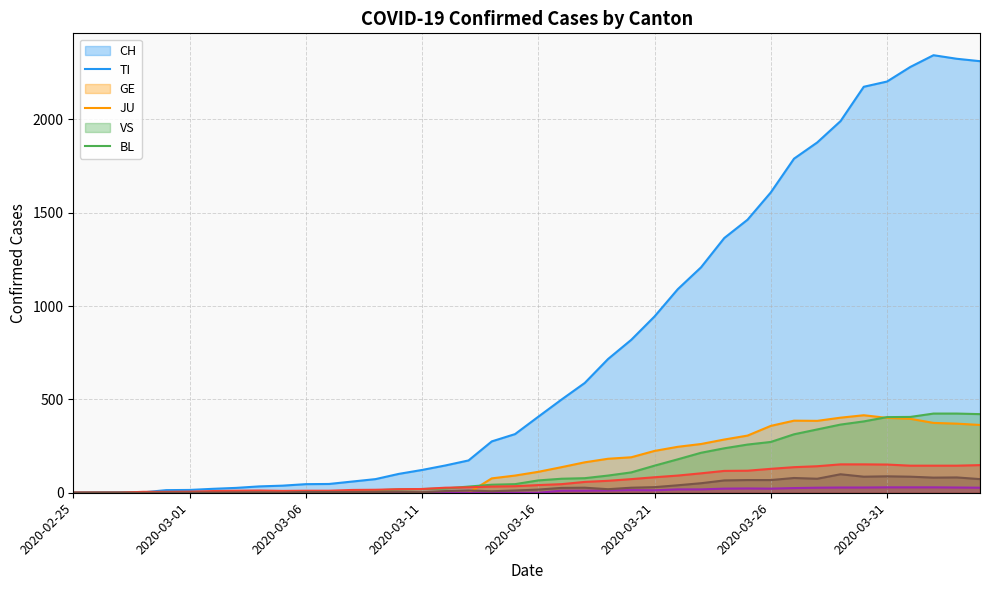

True or false: BL and JU cross at least once.

False